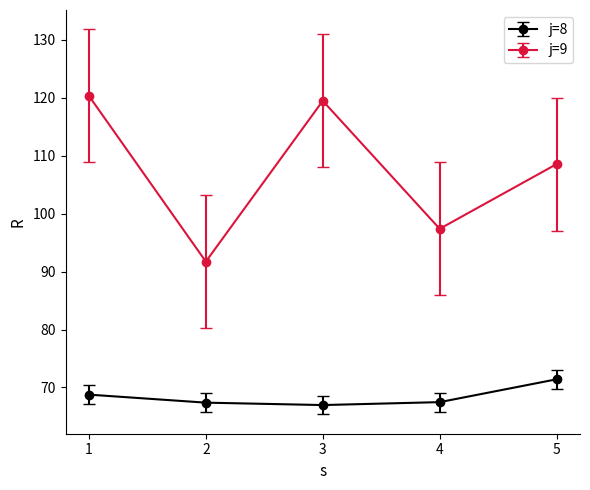

List the series in order of their overall mean, lowest first.

j=8, j=9